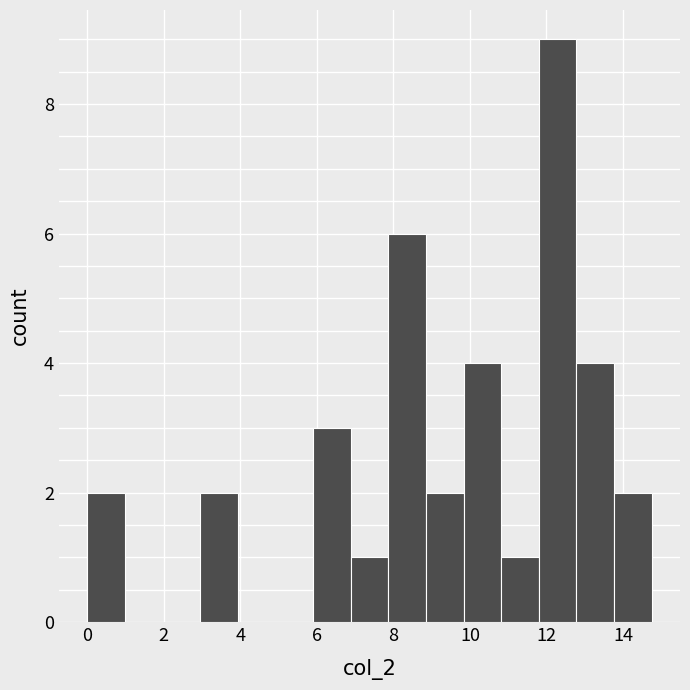

How tall is the bar that spans 8.8 to 9.8 on the x-axis? Neither the bar edges nor the heights are printed on the chart, so give them approximately, as read against the axes.

2